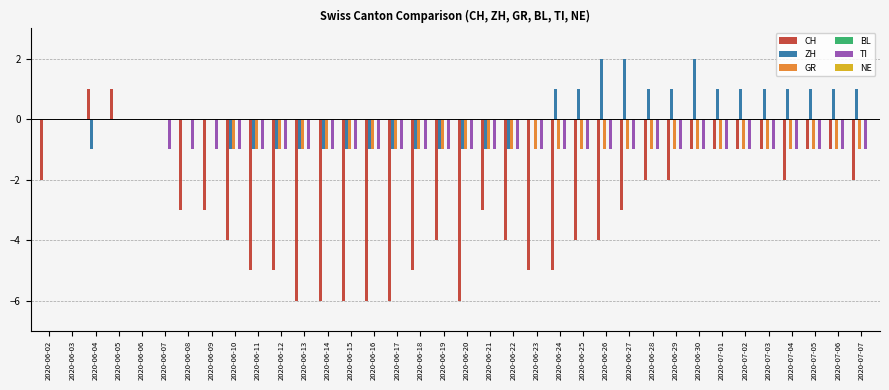

Between 2020-06-03 and 2020-06-10, which series saw the biggest shift?

CH